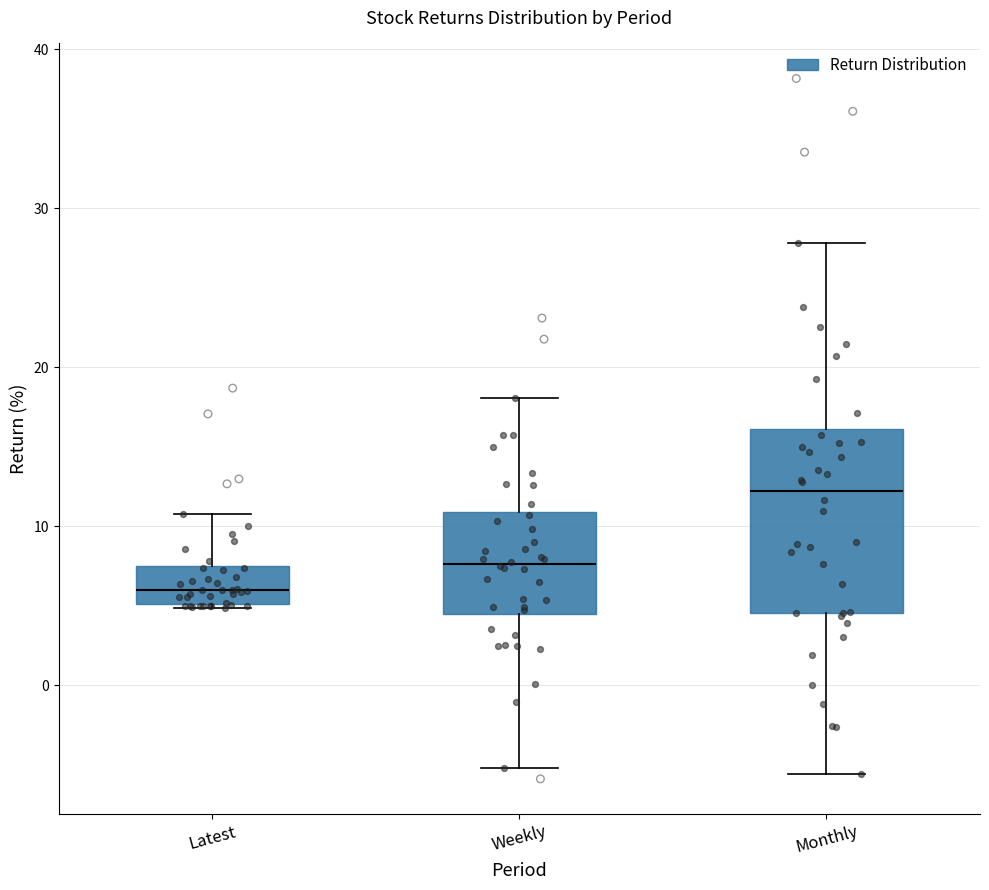

Which box is the tallest, from its lower edge to its upper edge?

Monthly